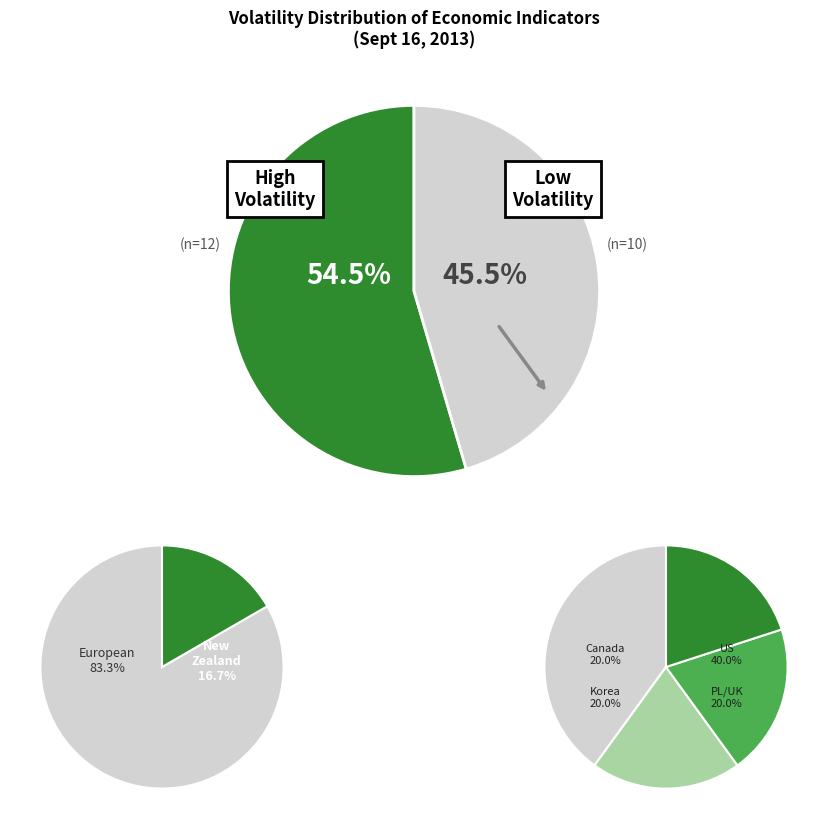

Is the sum of Canada and New Zealand greater than half?

No